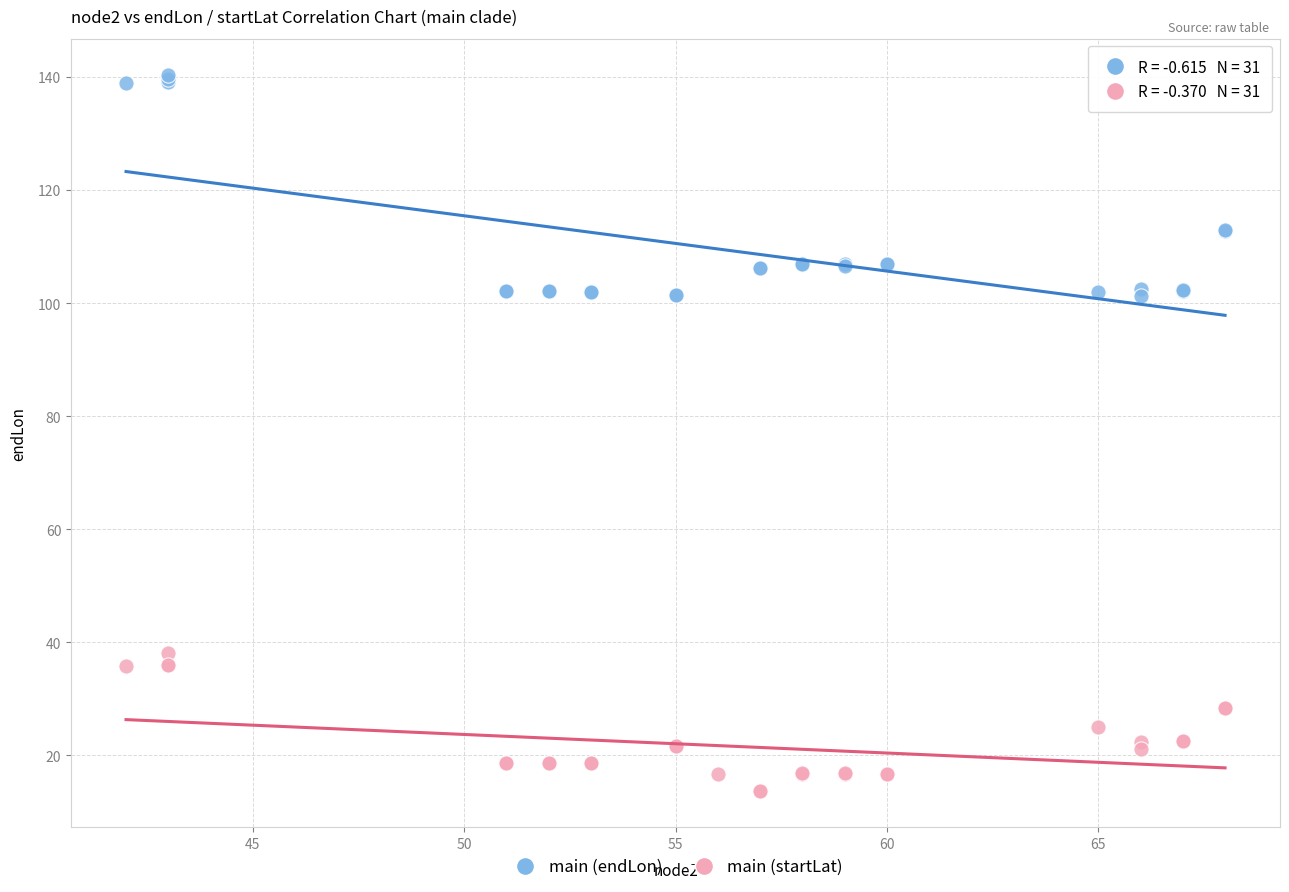

Which series has the widest spread of Y values?

main (endLon)